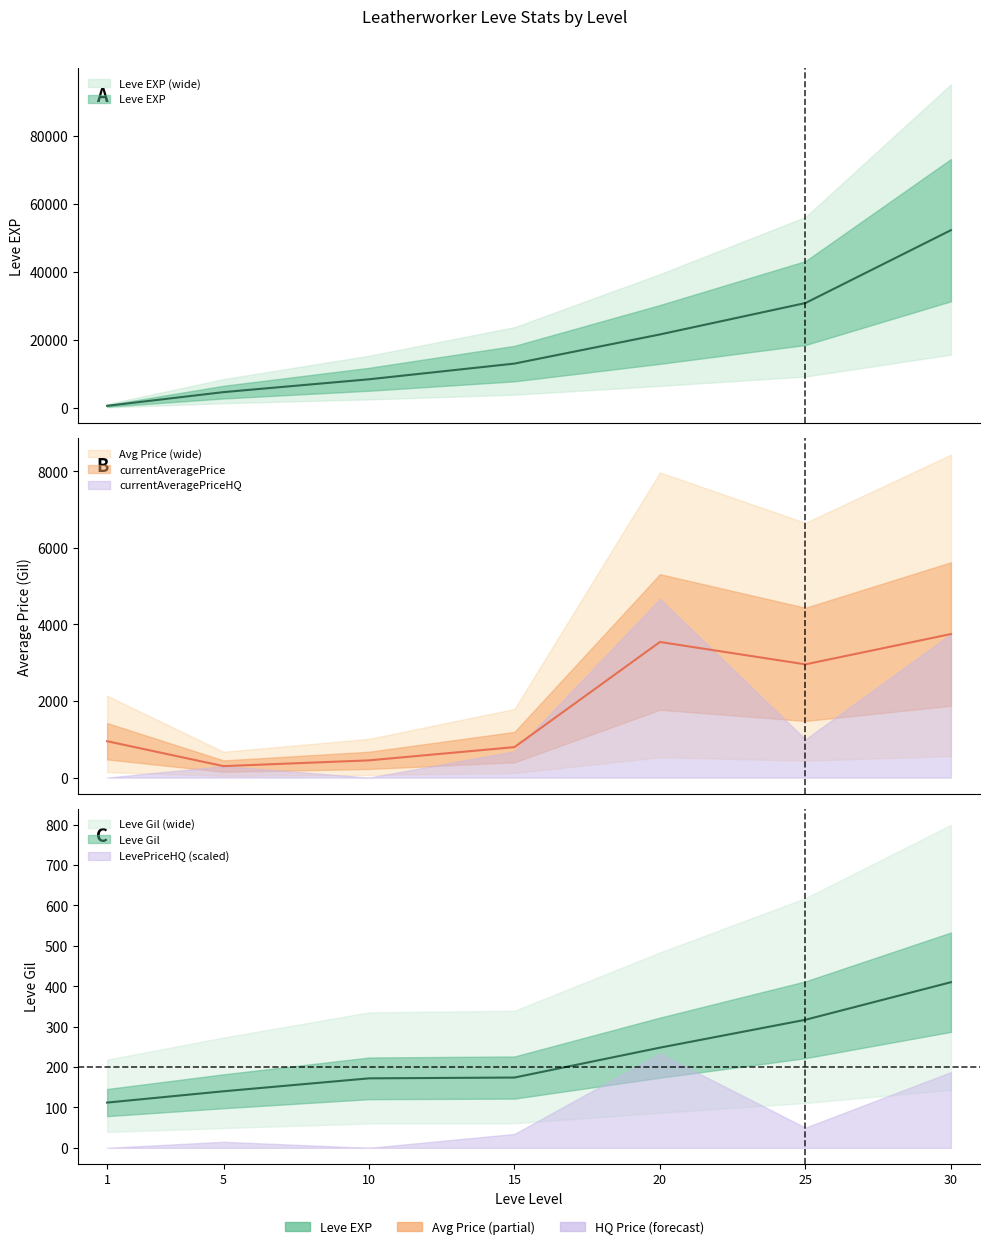

What is the sum of all Leve EXP values?

131400.0